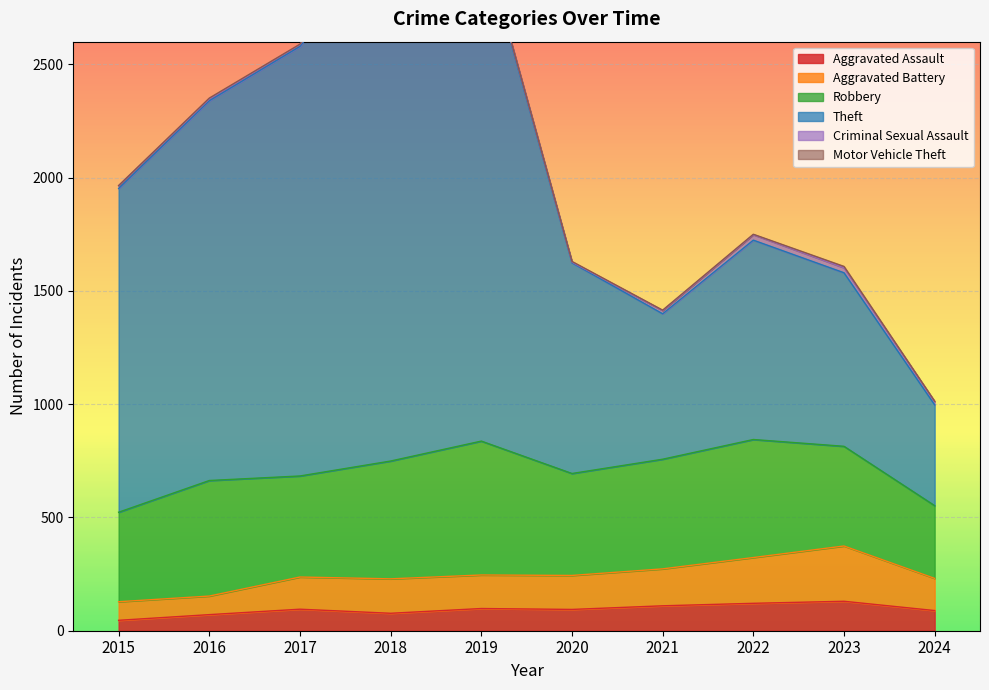

Where does the Theft series first go above 1952?

2016